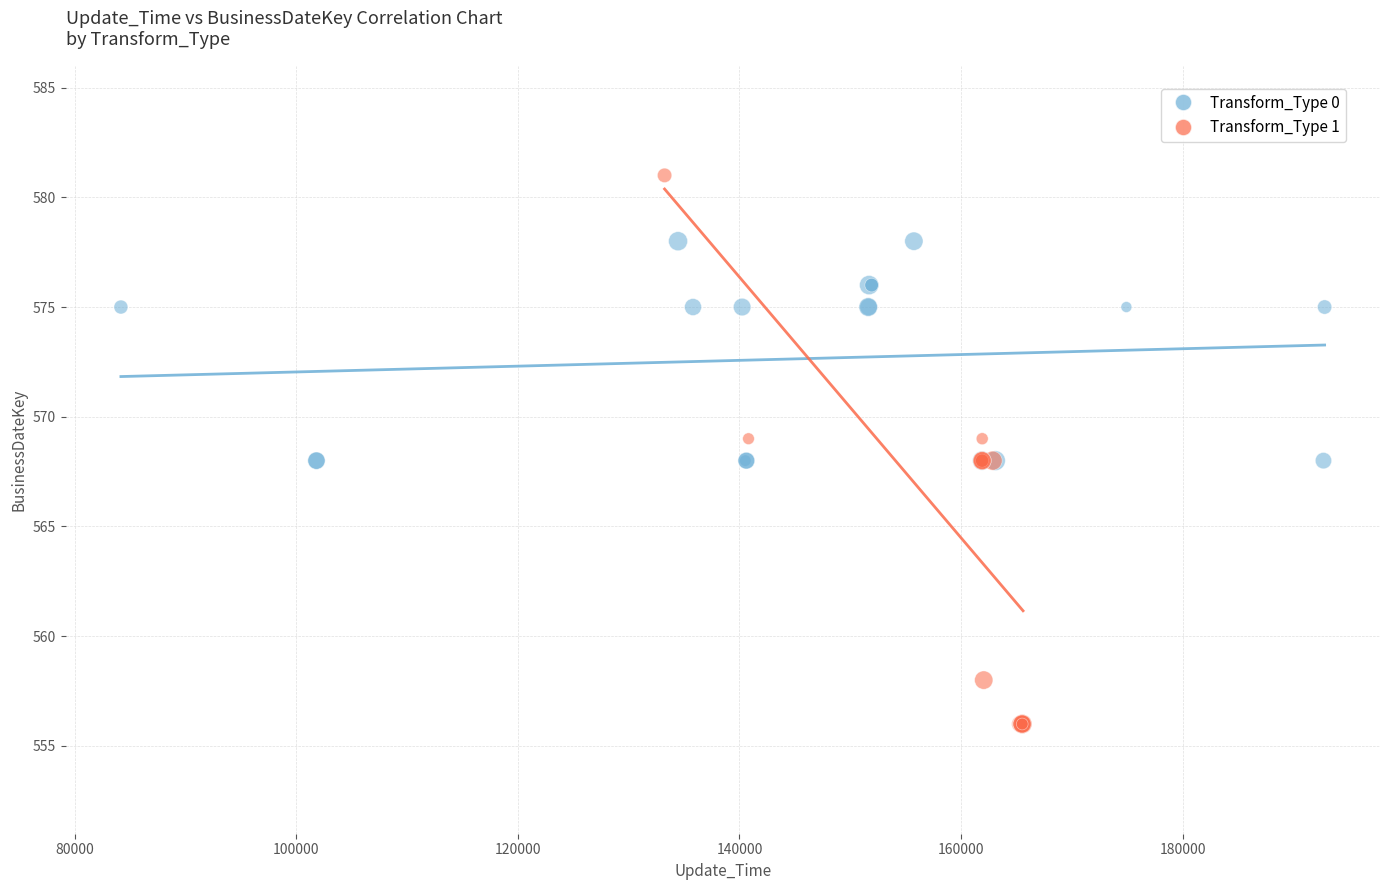

Which series has the largest Y range (max minus min)?

Transform_Type 1